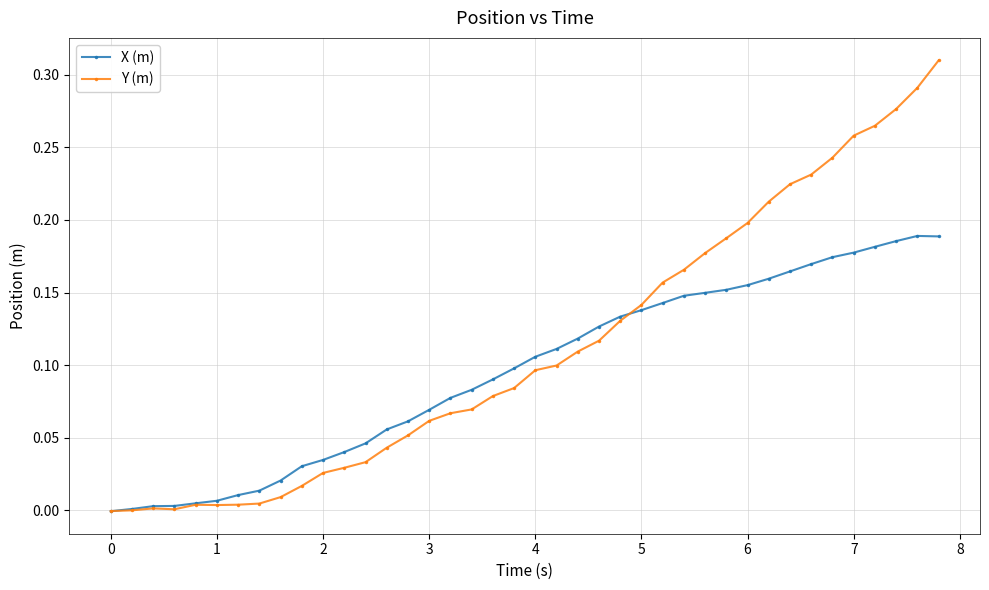

Rank the series by their average value, from lowest to highest.

X (m), Y (m)